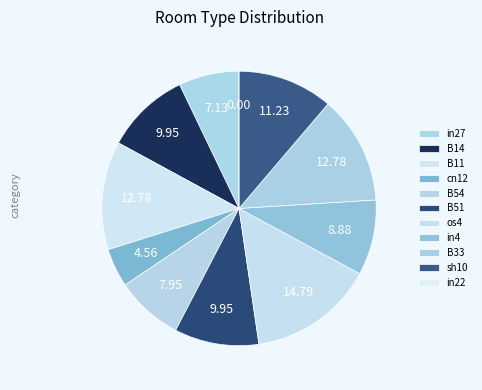

The B54 slice represents 8% of the pie. True or false?

True